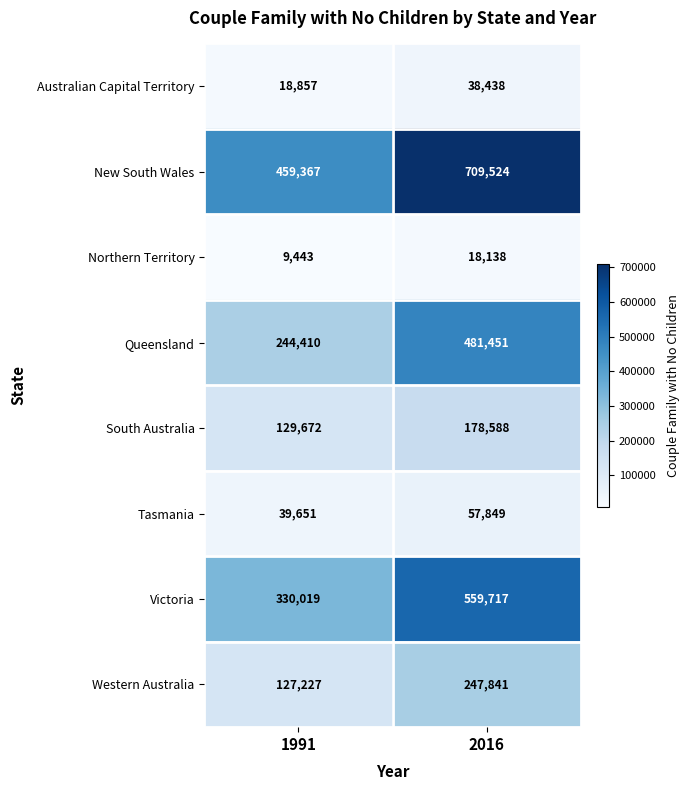

Rank the series at 2016 from lowest to highest value.

Northern Territory, Australian Capital Territory, Tasmania, South Australia, Western Australia, Queensland, Victoria, New South Wales